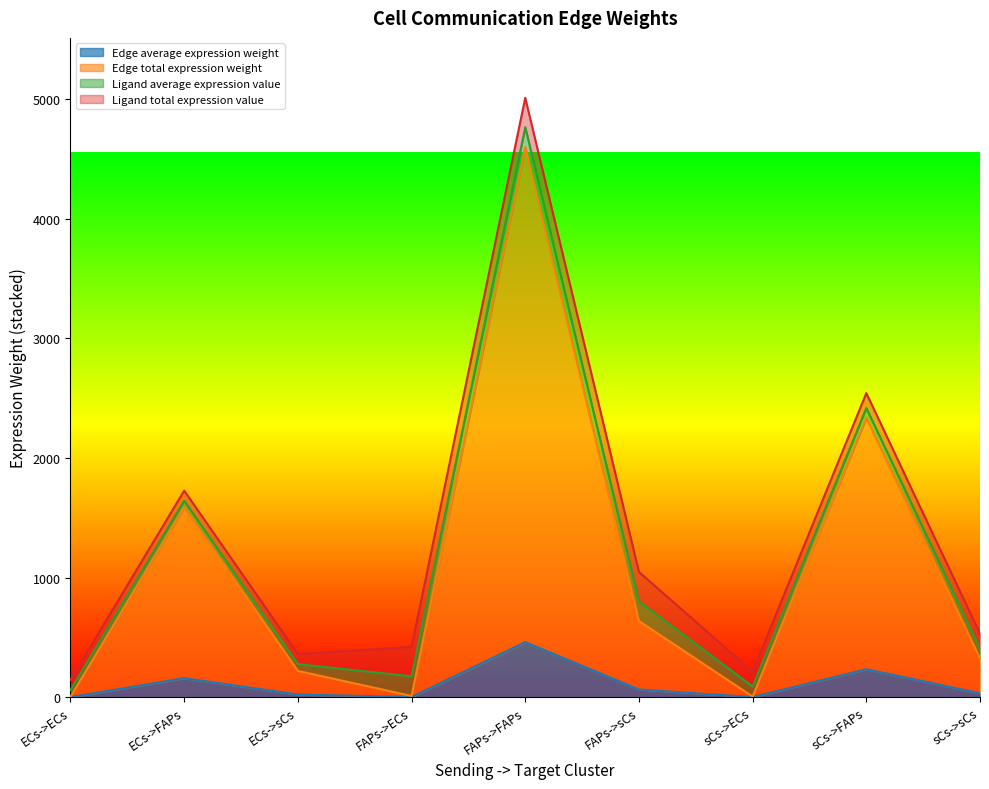

At how many categories does at least one series exceed 3133?

1